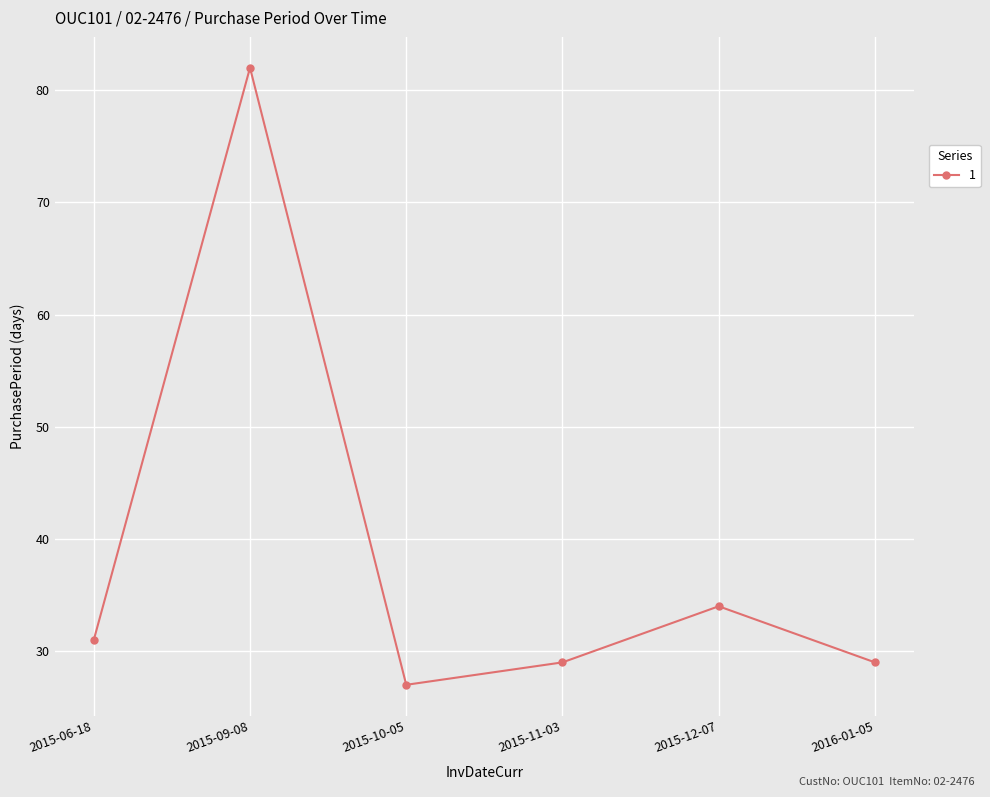

Does the chart have visible grid lines?

Yes